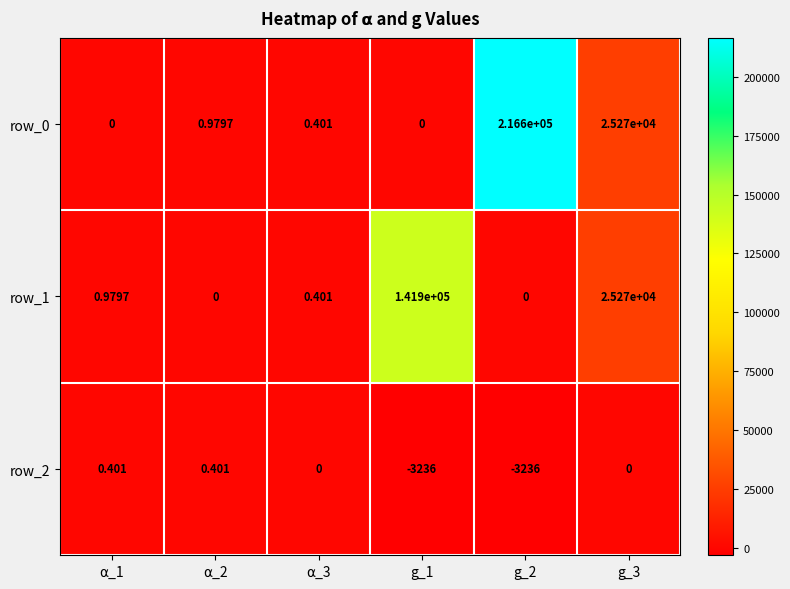

What is the total value across all series at g_2?

213364.0